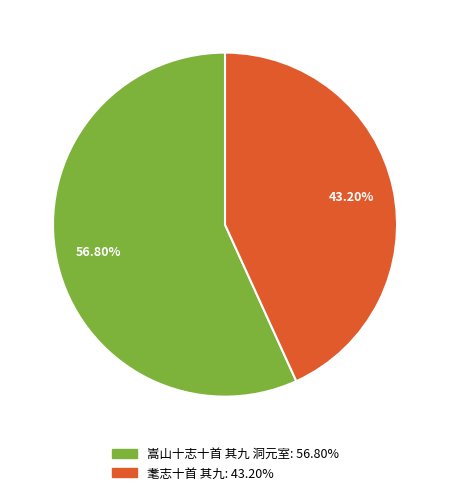

What portion of the pie excludes 嵩山十志十首 其九 洞元室?

43.2%